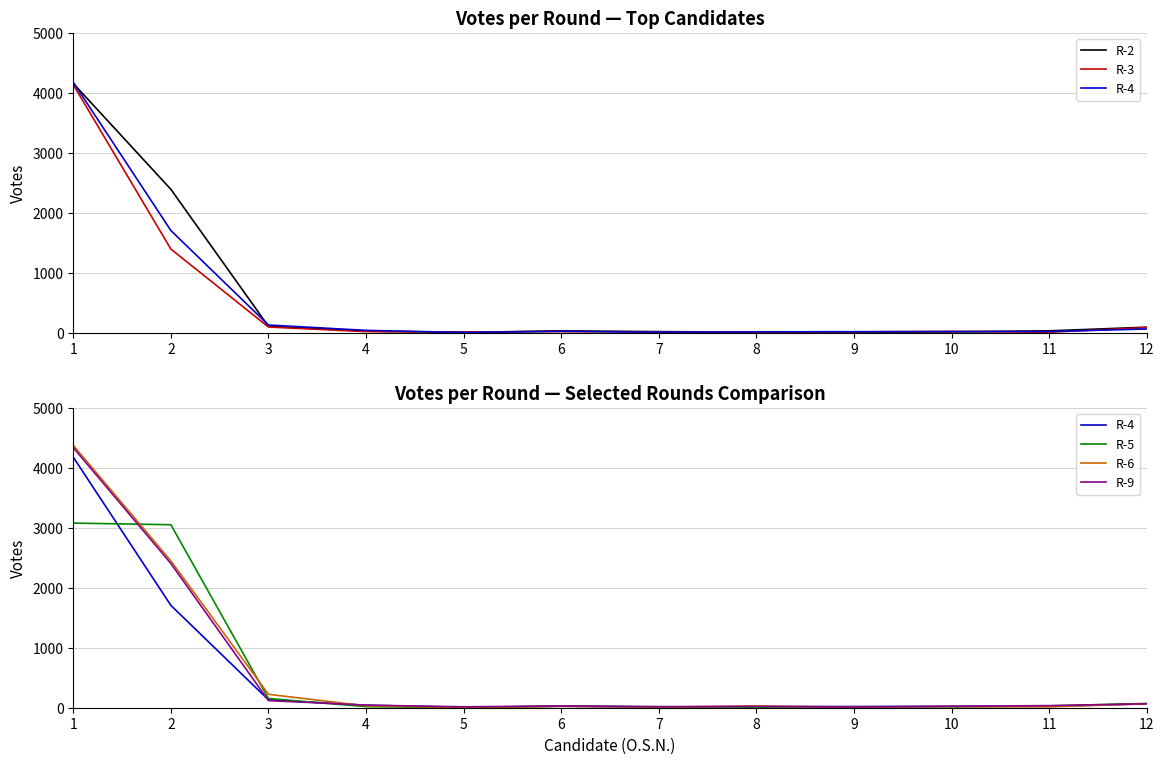

What is the difference between the R-6 values at 5 and 11?

9